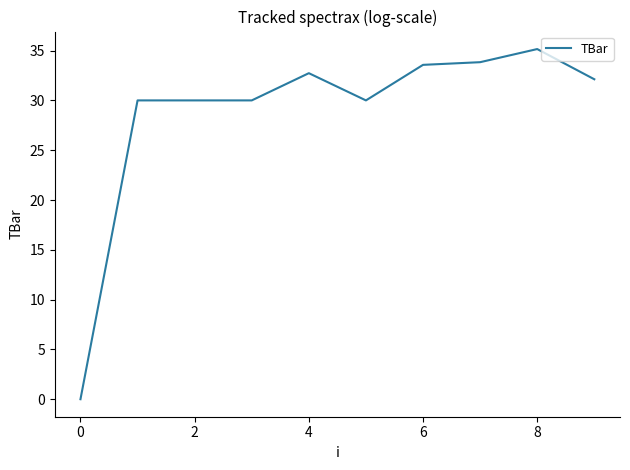

What is the label of the 10th point from the left?

9